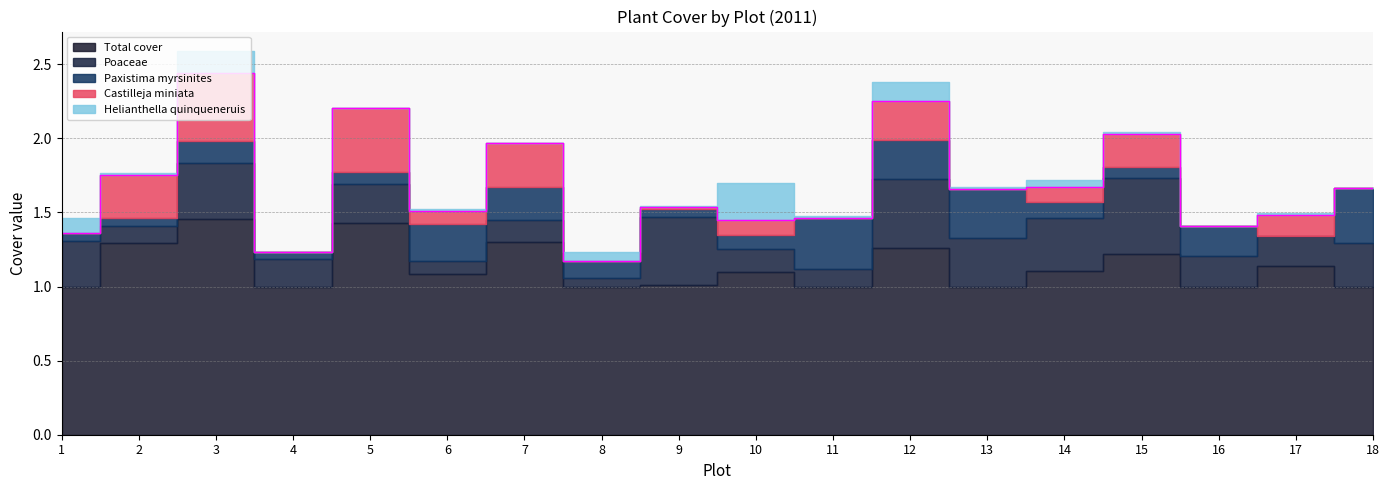

Where is the first local minimum for Paxistima myrsinites?

4